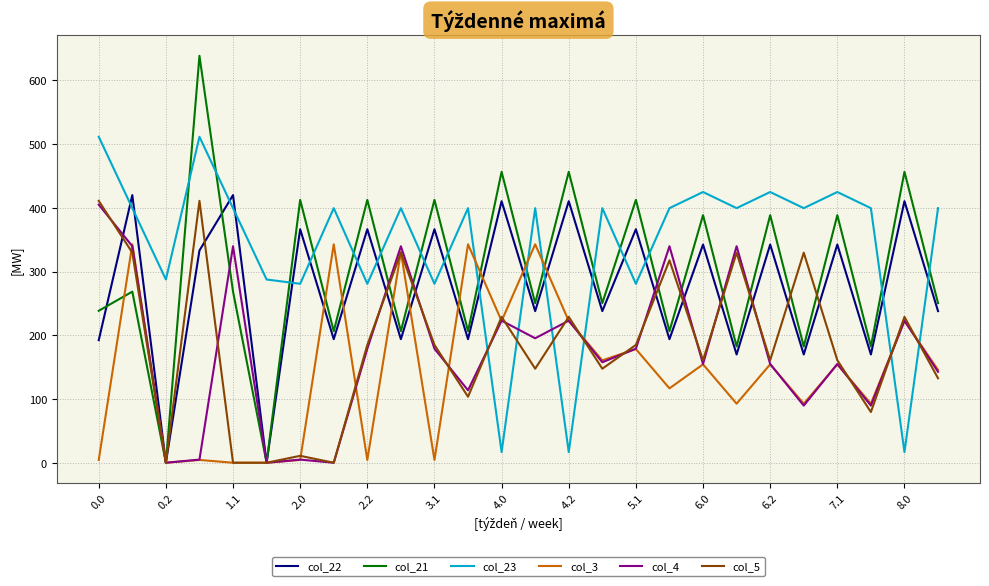

Which series has the largest range (max minus min)?

col_21